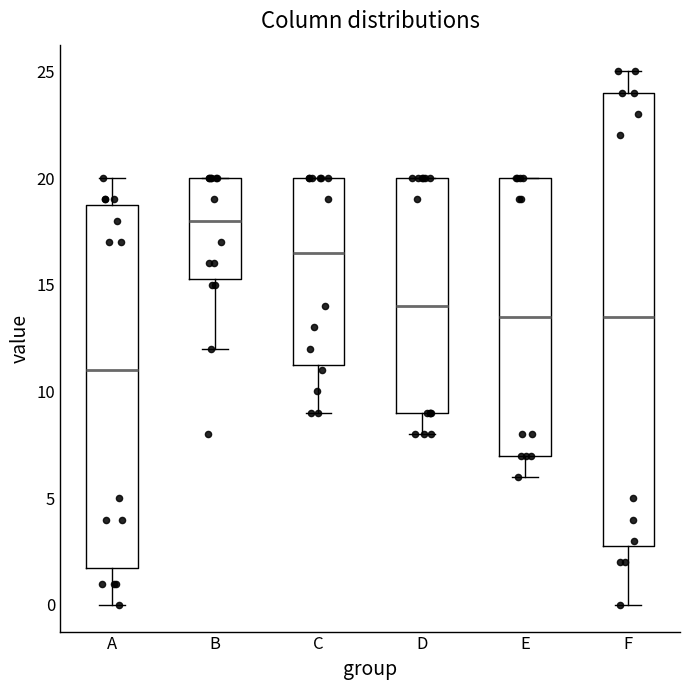

Reading left to right, read every box against the y-axis: the position of its median line, the range the box covers, and the ends of its whiskers. The values are not printed on the chart, so give them approximately, as read against the axis.

A: median 11.0, box 2.0 to 19.0, whiskers 0.0 to 20.0
B: median 18.0, box 15.5 to 20.0, whiskers 12.0 to 20.0
C: median 16.5, box 11.5 to 20.0, whiskers 9.0 to 20.0
D: median 14.0, box 9.0 to 20.0, whiskers 8.0 to 20.0
E: median 13.5, box 7.0 to 20.0, whiskers 6.0 to 20.0
F: median 13.5, box 3.0 to 24.0, whiskers 0.0 to 25.0